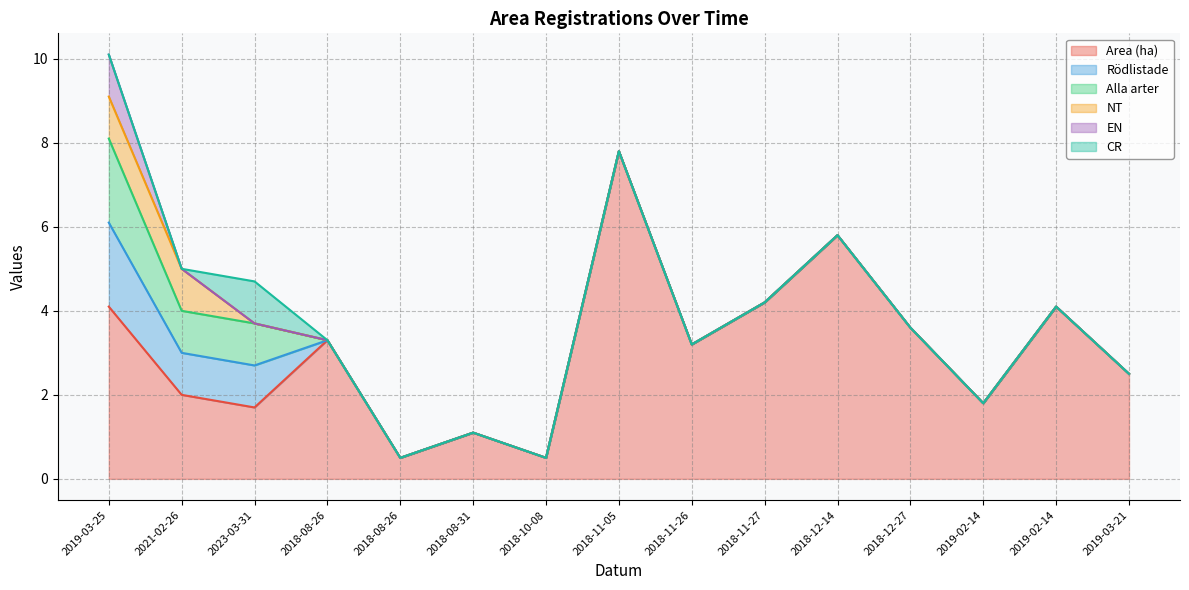

What is the sum of all NT values?

2.0